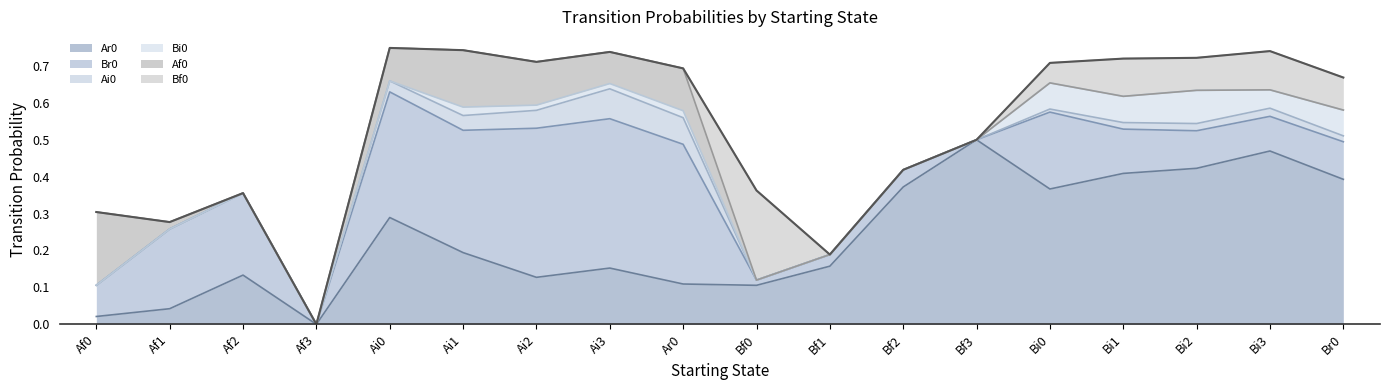

What position from the right is Af2?

16